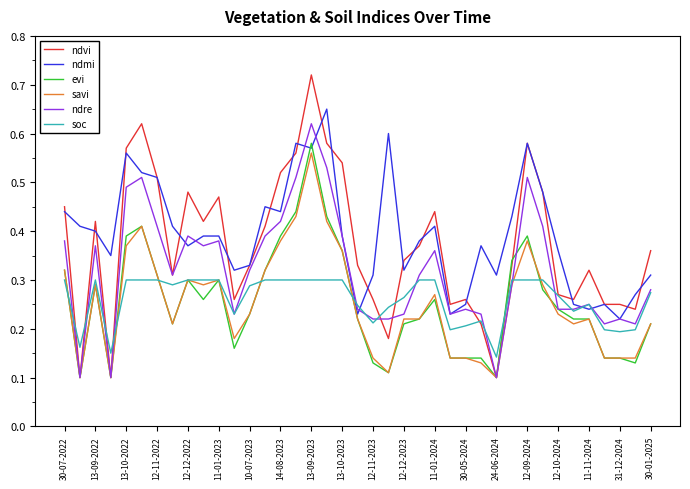

Which series has the largest range (max minus min)?

ndvi